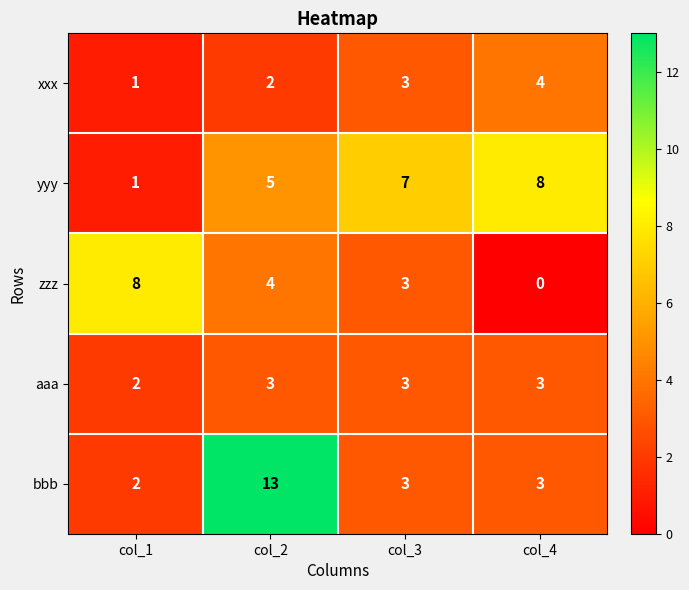

Which label corresponds to the largest value in the chart?

col_2